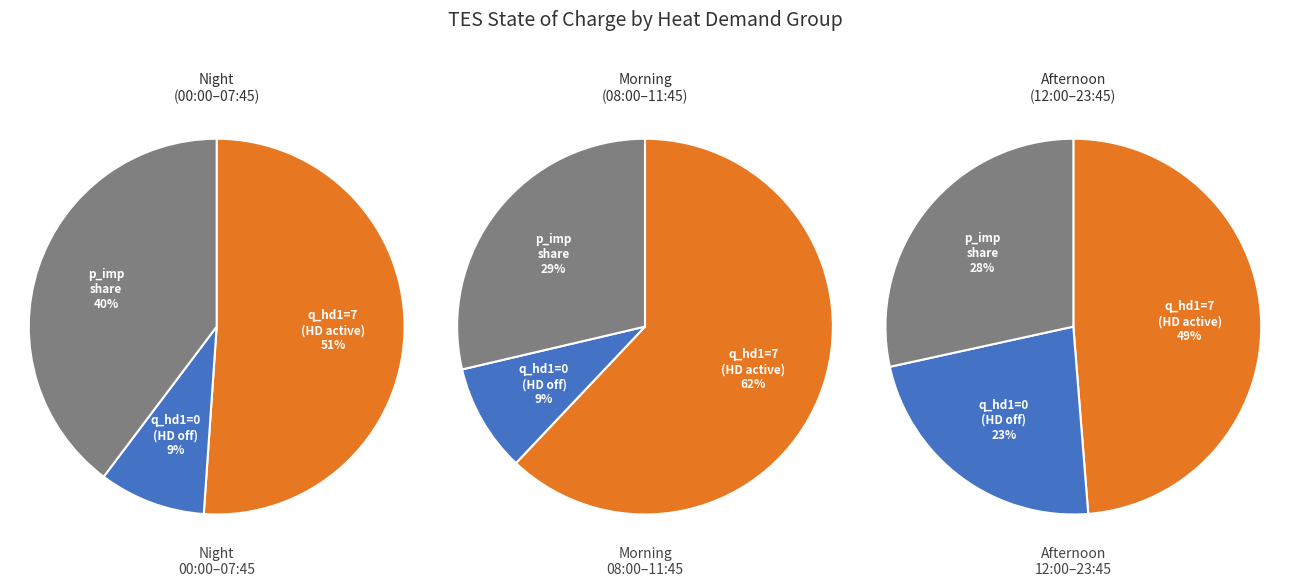

Is 5 the majority of the pie?

No